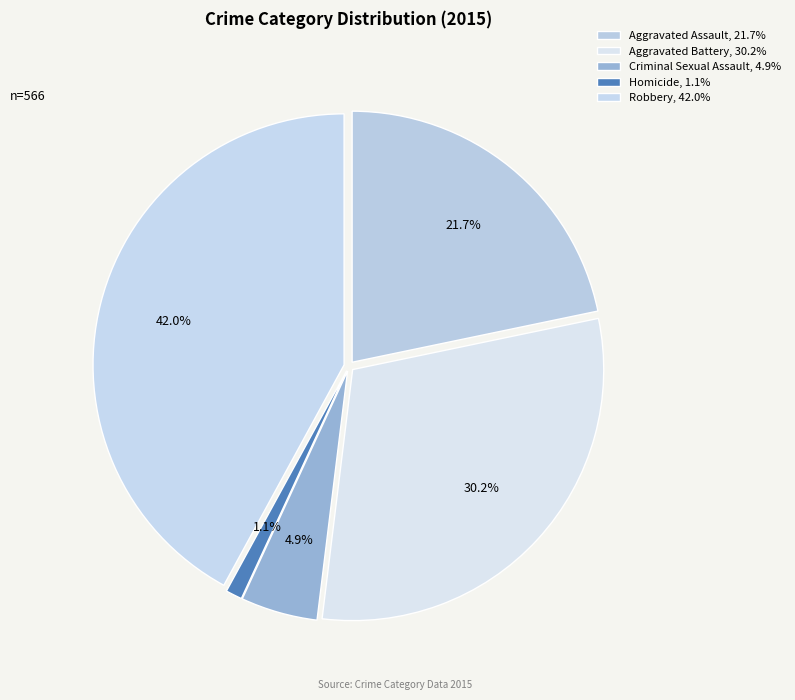

How many segments does this pie chart have?

5